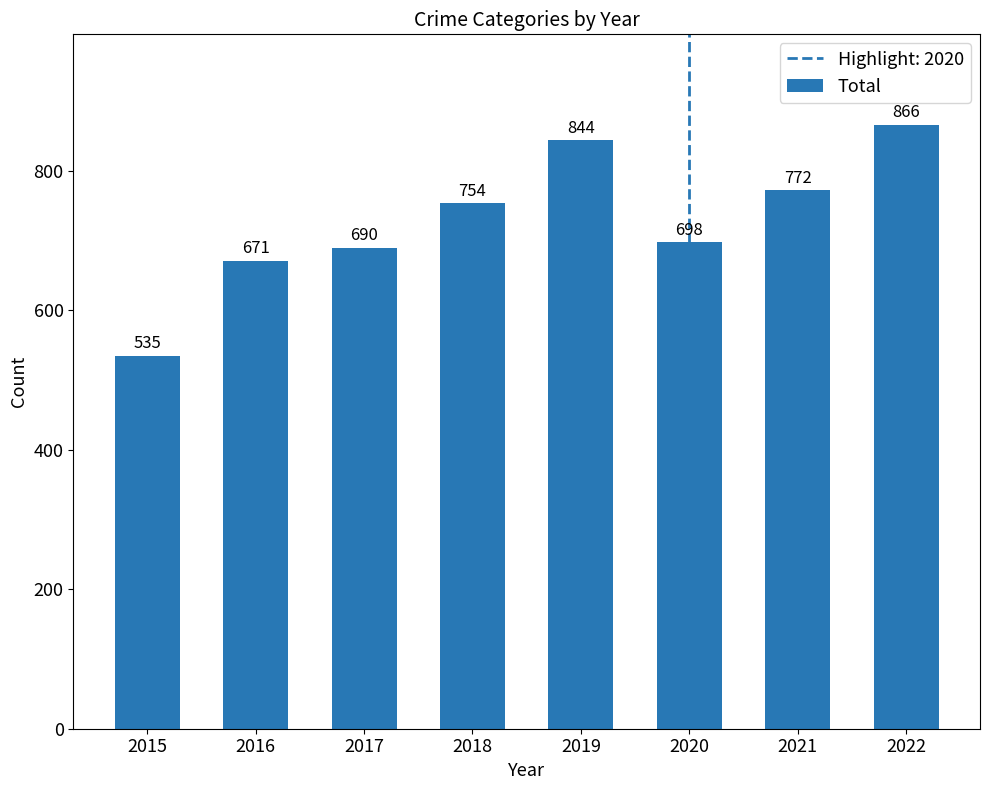

Does the chart contain stacked bars?

No